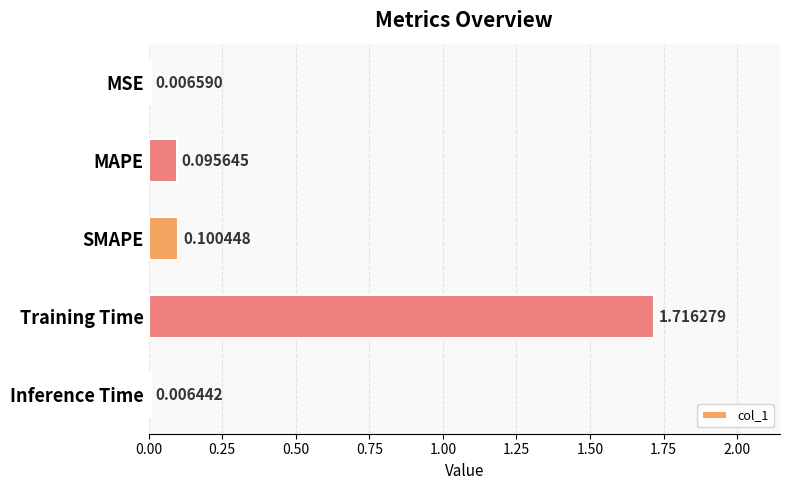

Where is the data nearest to the value 0?

Inference Time